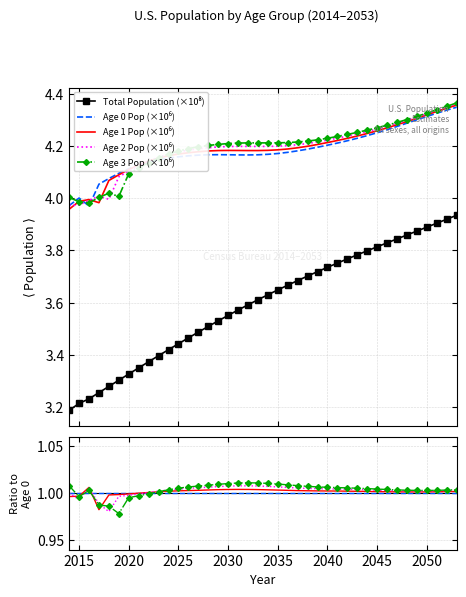

The Age 0 Pop series shows 4.2 at 2041. True or false?

True